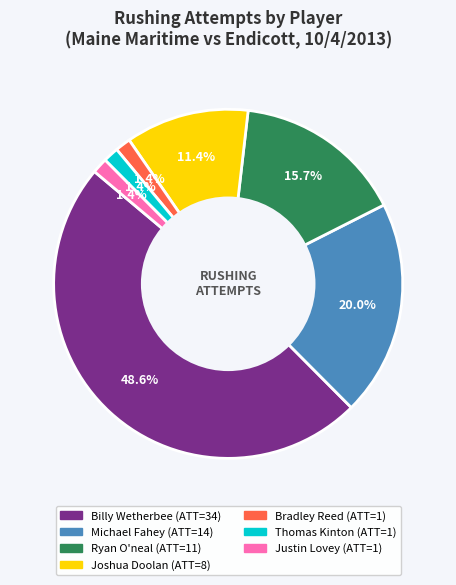

How many slices are in this pie chart?

7